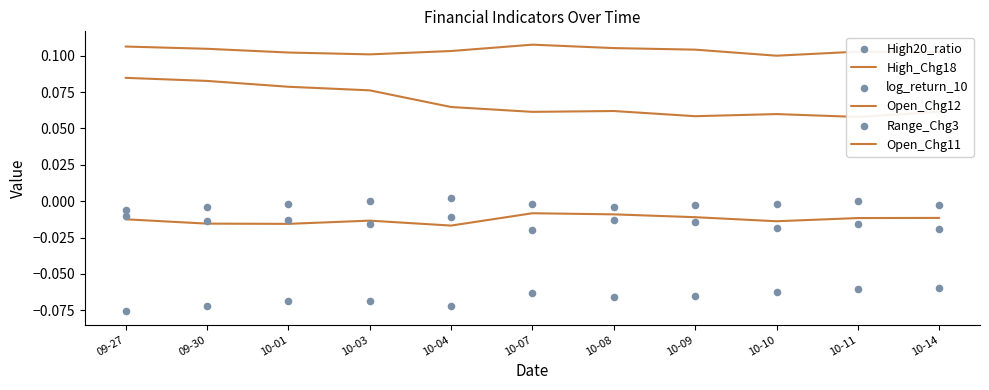

At how many categories does at least one series exceed 0?

11